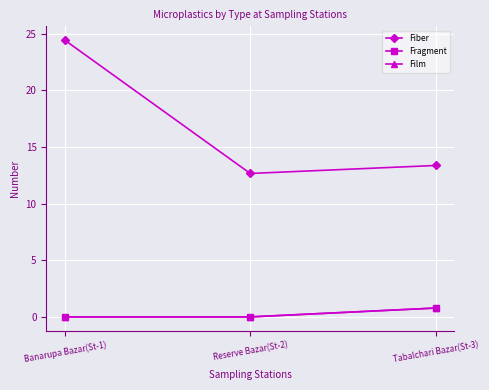

Does the chart have visible grid lines?

Yes